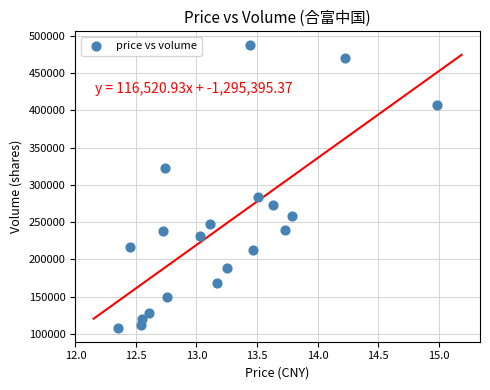

What Y value in the scatter plot is closest to 297755?

283135